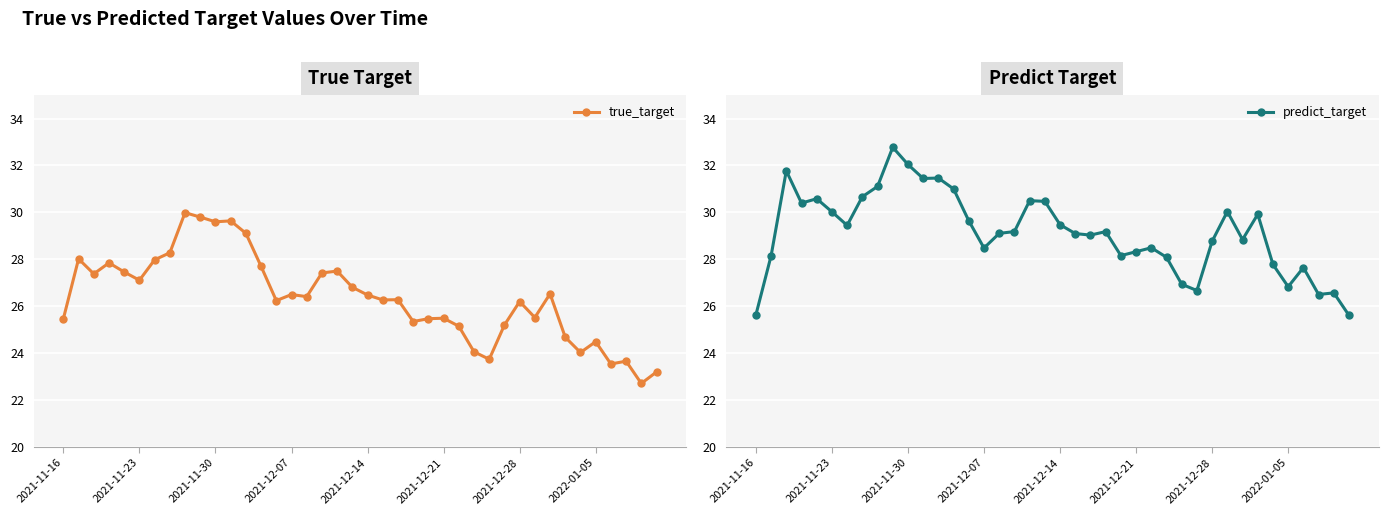

Rank the series by their maximum value, from highest to lowest.

predict_target, true_target